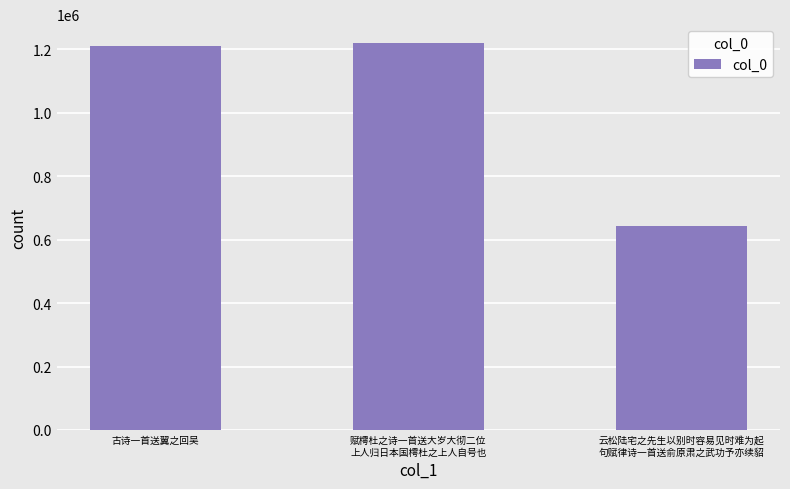

What is the value of the 1st bar from the left?

1211227